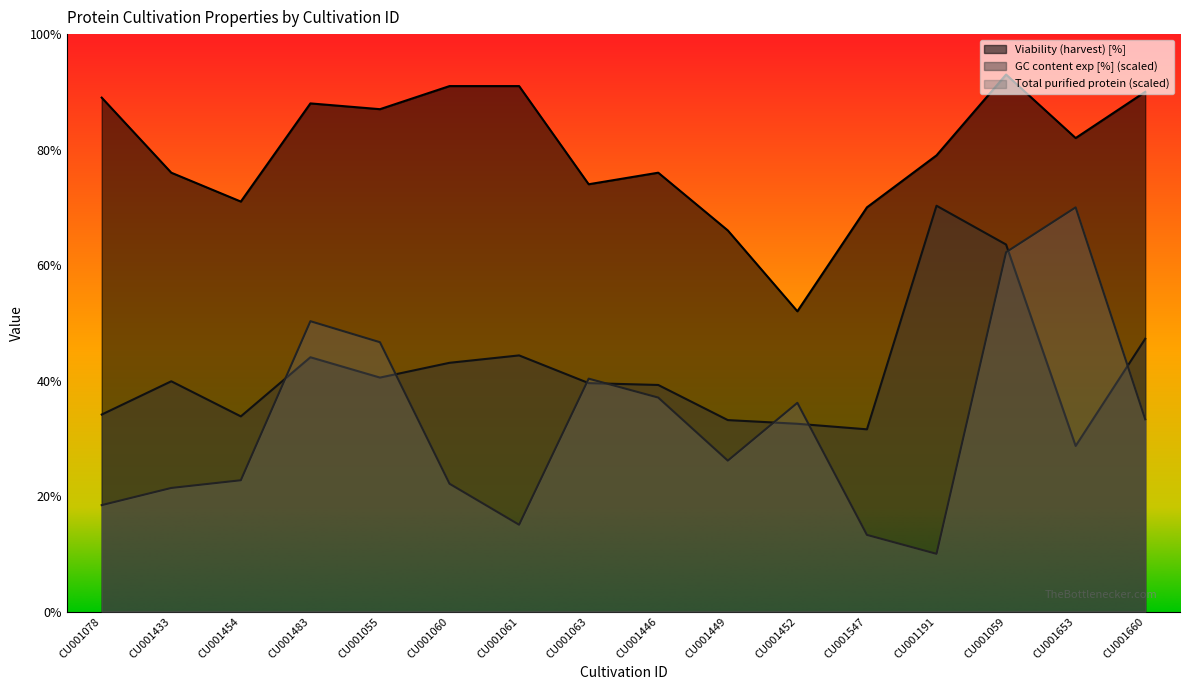

At how many categories does at least one series exceed 61?

15